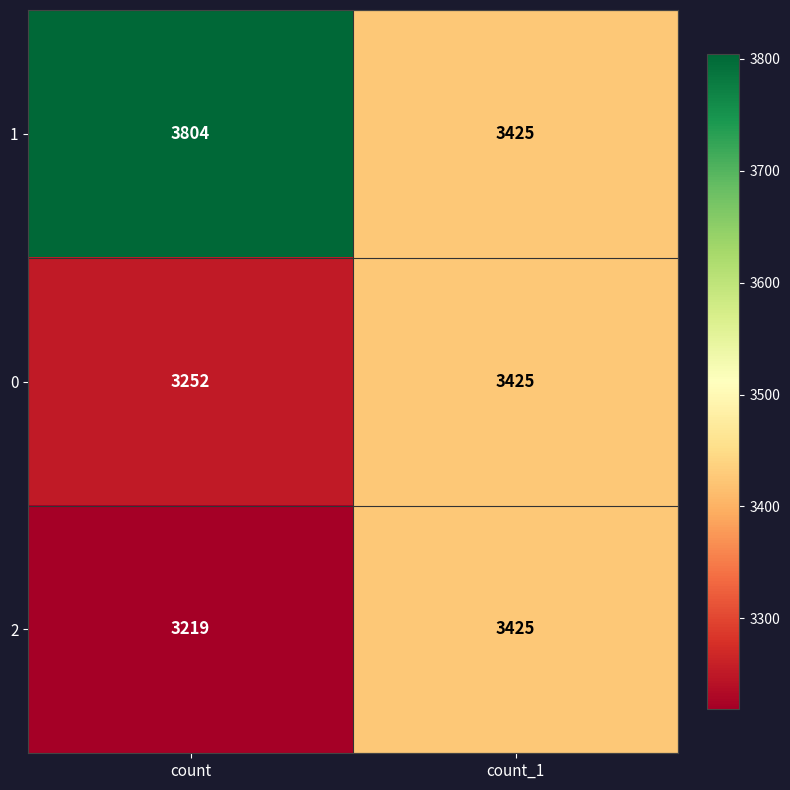

What is the difference between the maximum and minimum values in the 2 series?

206